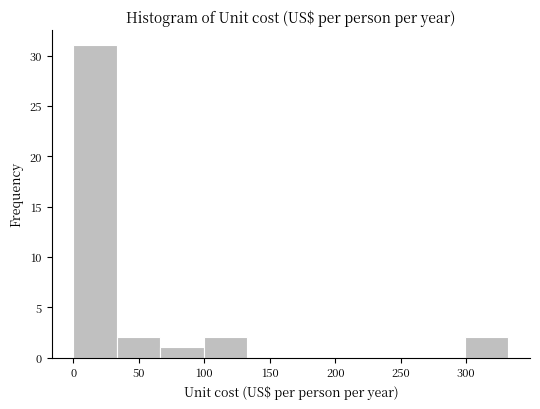

Reading left to right, list every bar in this chart as the range it spans on the x-axis followed by its height. Neither the bar edges nor the heights are printed on the chart, so give them approximately, as read against the axes.

0 to 35: 31
35 to 65: 2
65 to 100: 1
100 to 135: 2
135 to 165: 0
165 to 200: 0
200 to 235: 0
235 to 265: 0
265 to 300: 0
300 to 330: 2